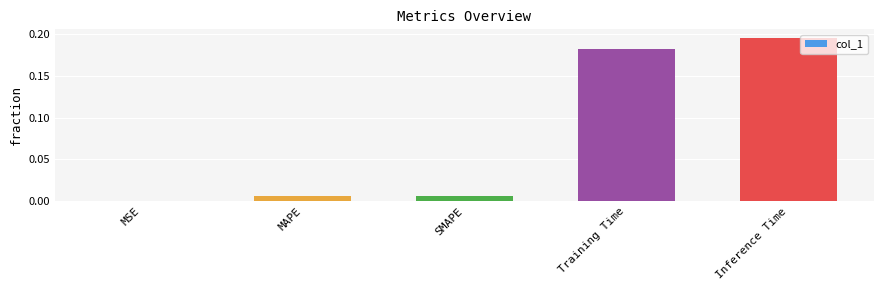

The chart shows a value of 0.0 at MSE. True or false?

True